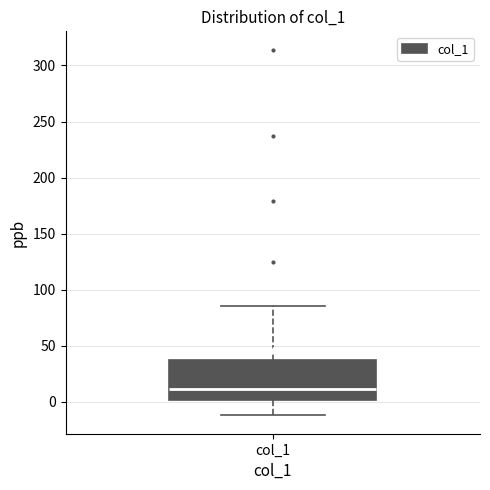

Where does the lower whisker of the box for col_1 end on the y-axis? The values are not printed on the chart, so give them approximately, as read against the axis.

-10